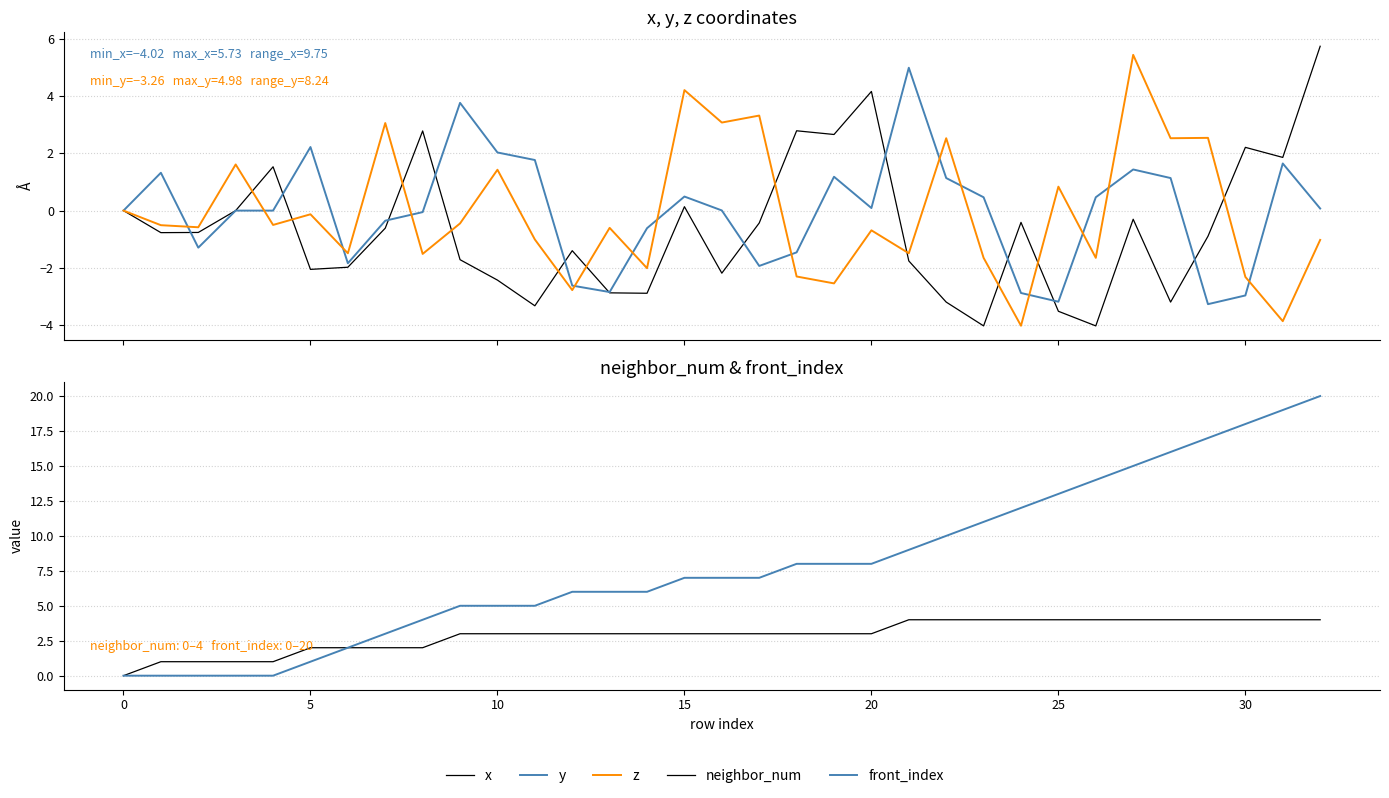

What is the label of the 25th point from the left?

24